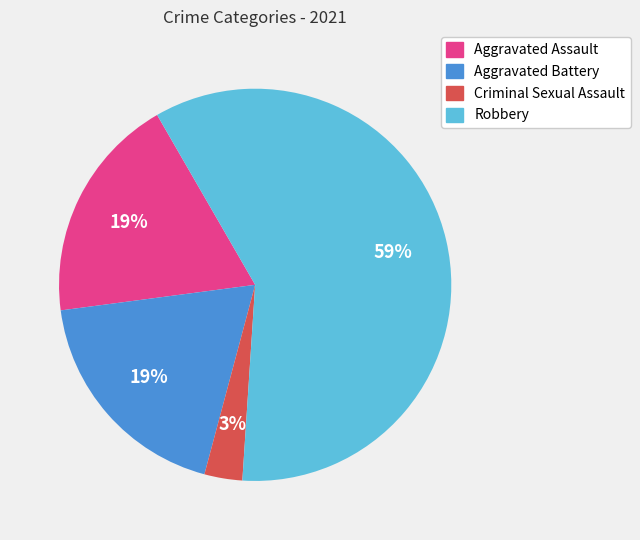

Which category has the smallest portion of the pie?

Criminal Sexual Assault